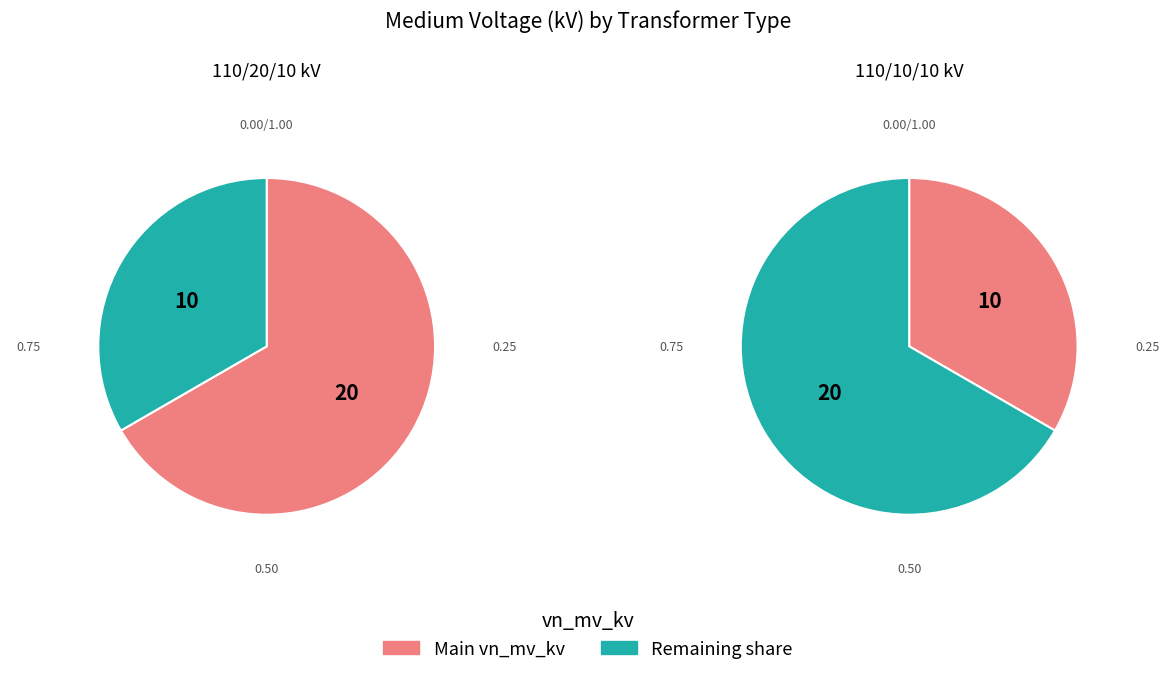

To the nearest percent, what percentage of the pie is 63/25/38 MVA 110/10/10 kV?

33%